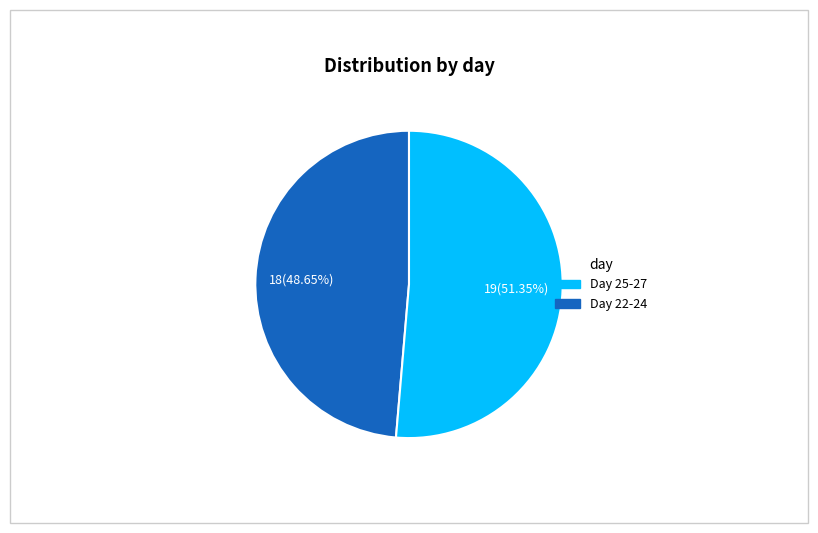

Is there a majority slice in this chart?

Yes